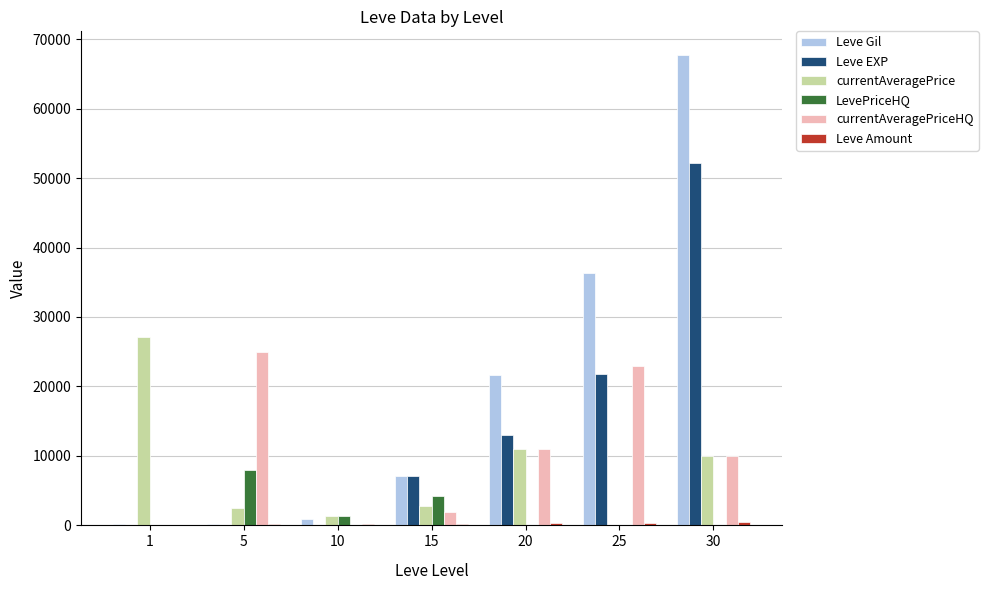

What is the total value across all series at 5?

35873